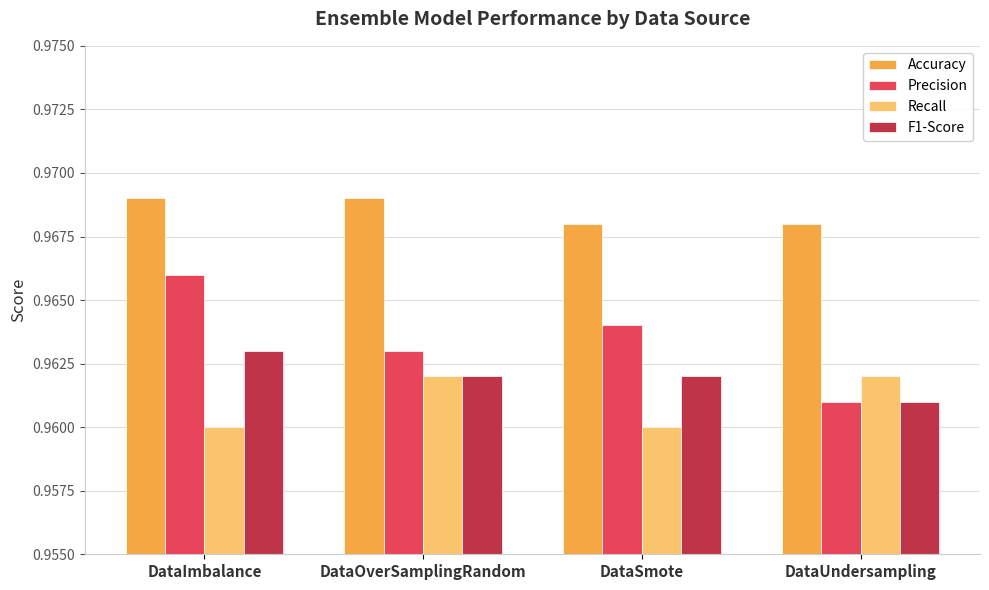

At which label does Precision reach its peak?

DataImbalance